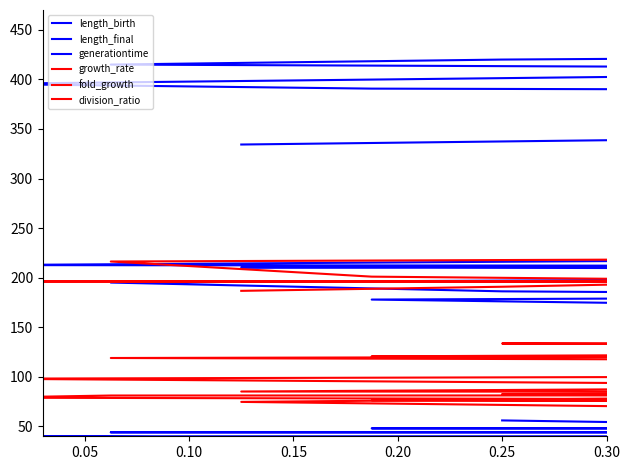

What value does the growth_rate series have at 0.30?

216.3